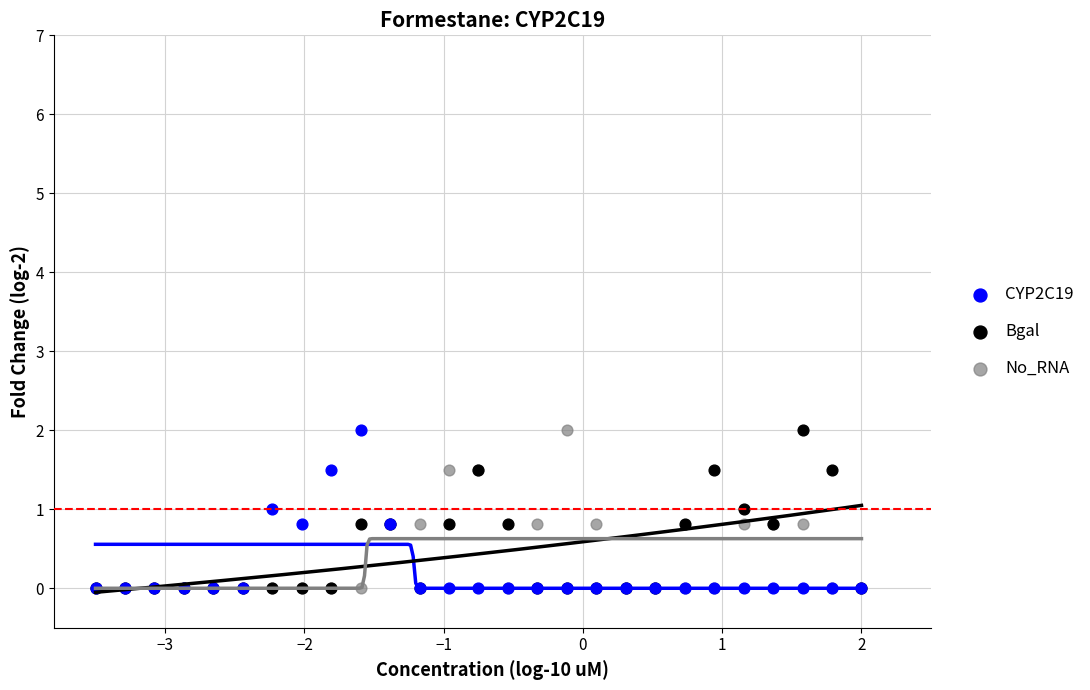

What are all the series names shown in the legend?

CYP2C19, Bgal, No_RNA